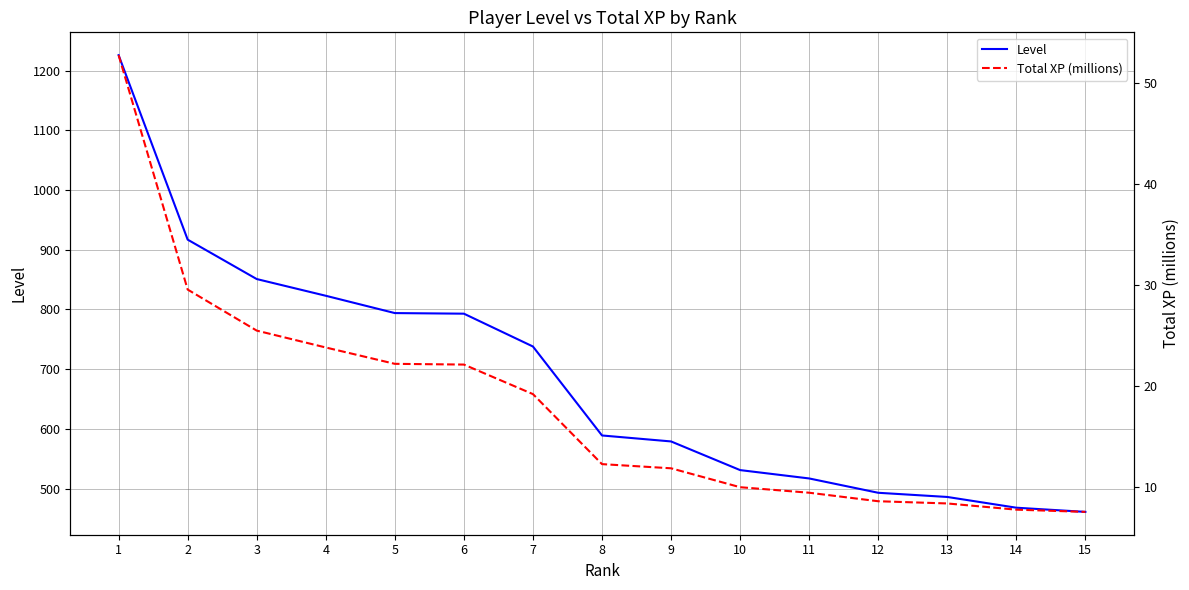

What is the value of the Level point at the 5th from the left?

794.0